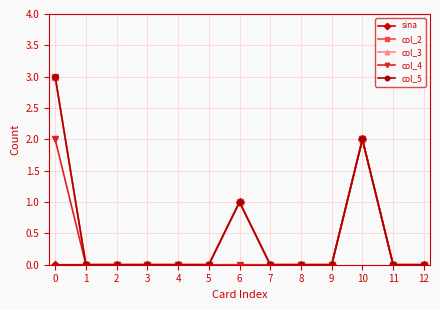

Does the chart have visible grid lines?

Yes